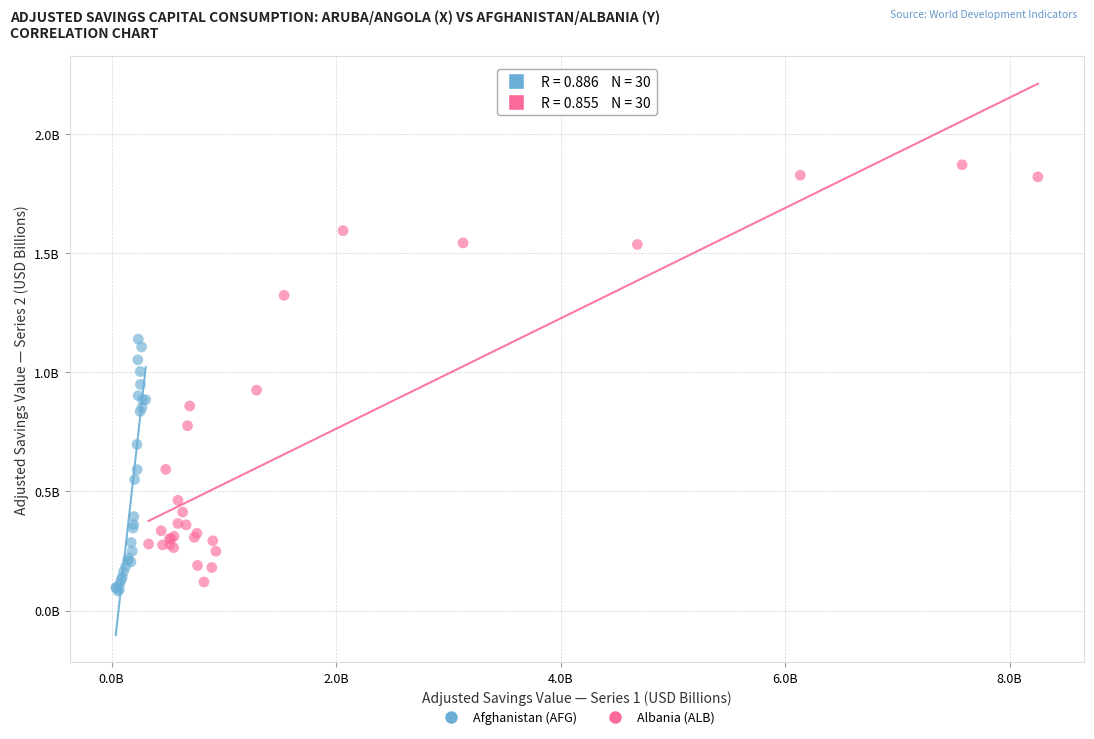

Which series has the widest spread of Y values?

Albania (ALB)